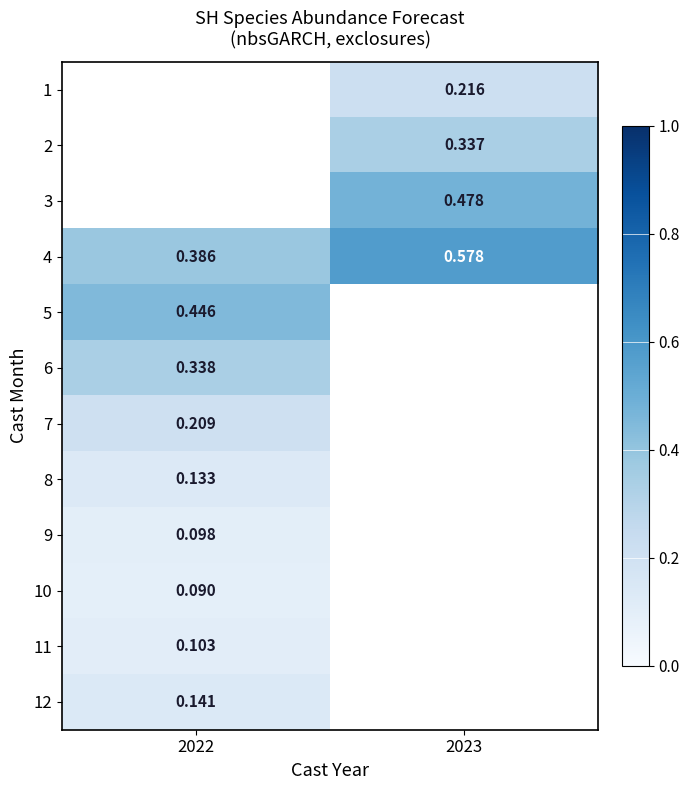

Is the value of 2 at 2023 greater than the value of 6 at 2022?

No